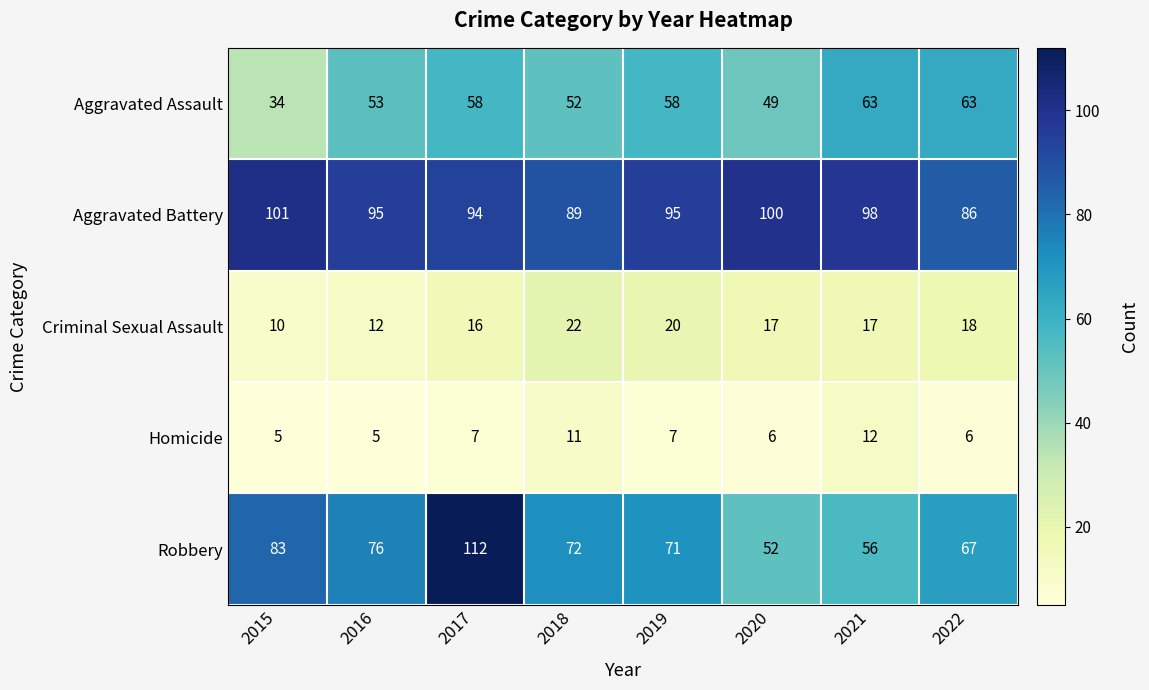

Is the value of Aggravated Battery at 2022 greater than the value of Robbery at 2021?

Yes